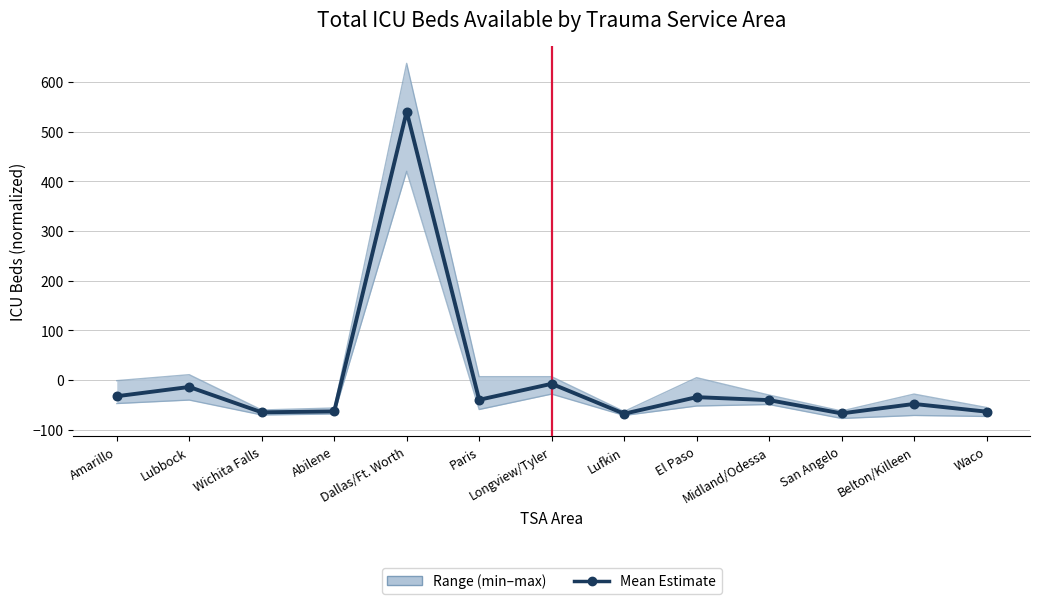

What is the change in value from Amarillo to Waco?

-31.0